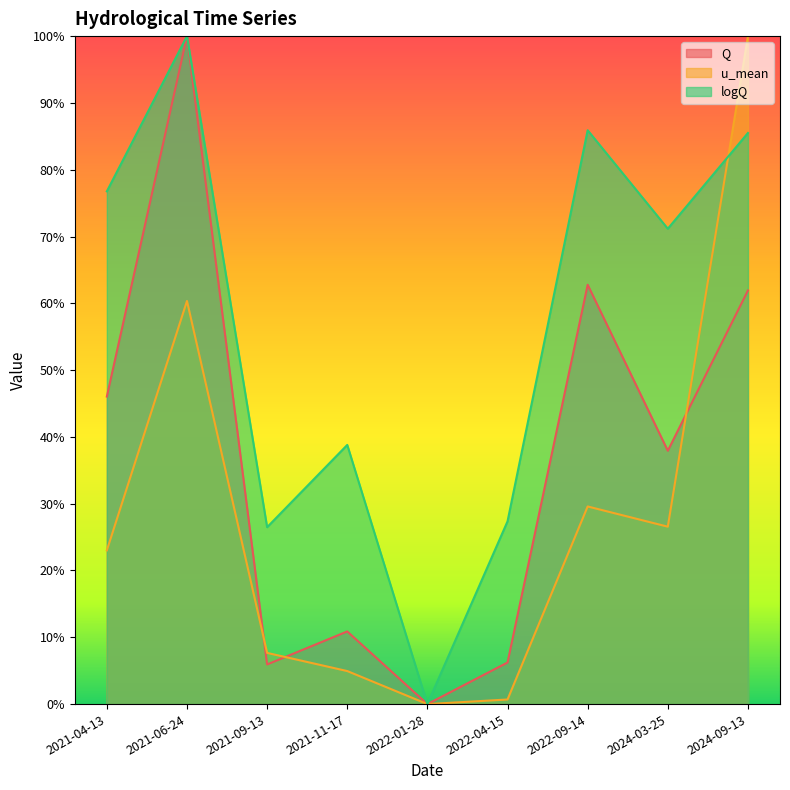

True or false: Q and u_mean cross at least once.

True